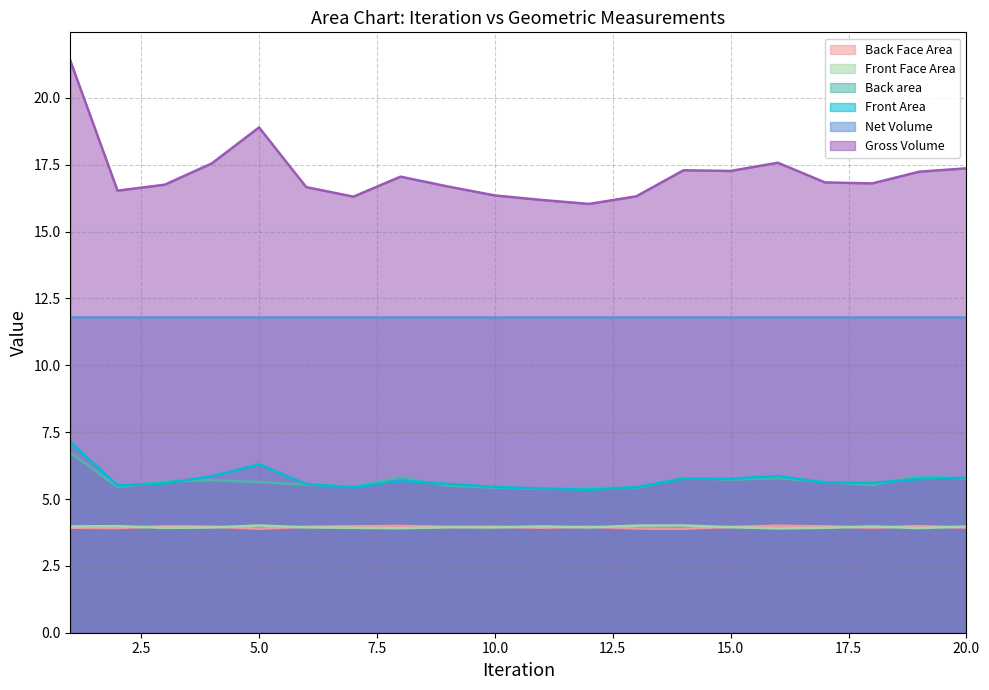

Which category has the highest value in the Back area series?

1